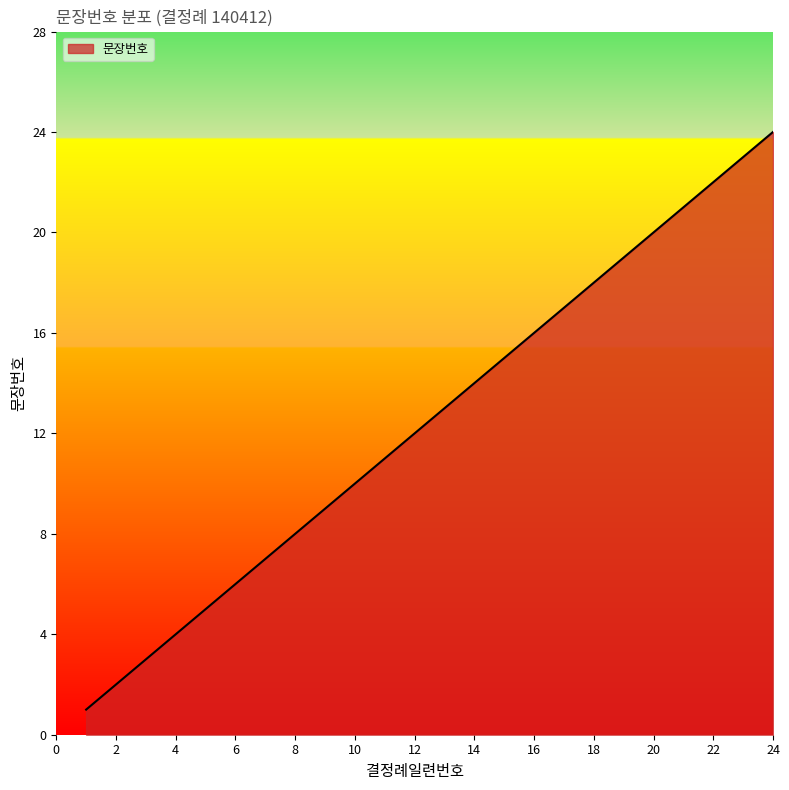

What is the maximum value shown in the chart?

24